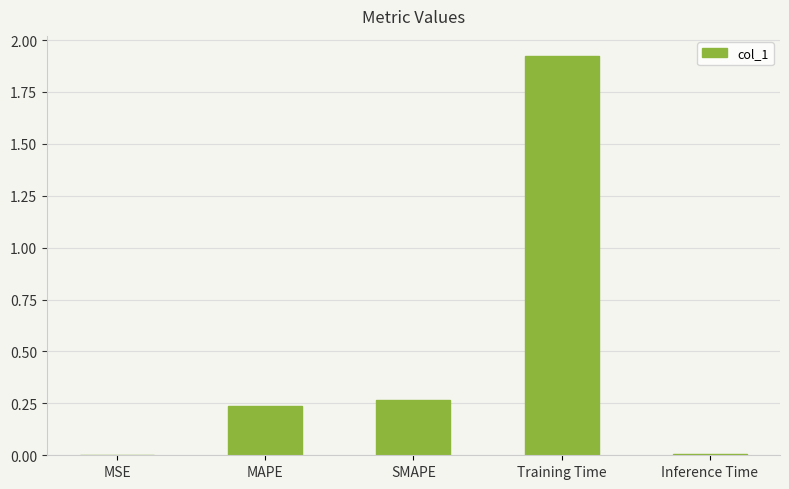

True or false: the data shows 1.0 at Training Time.

False